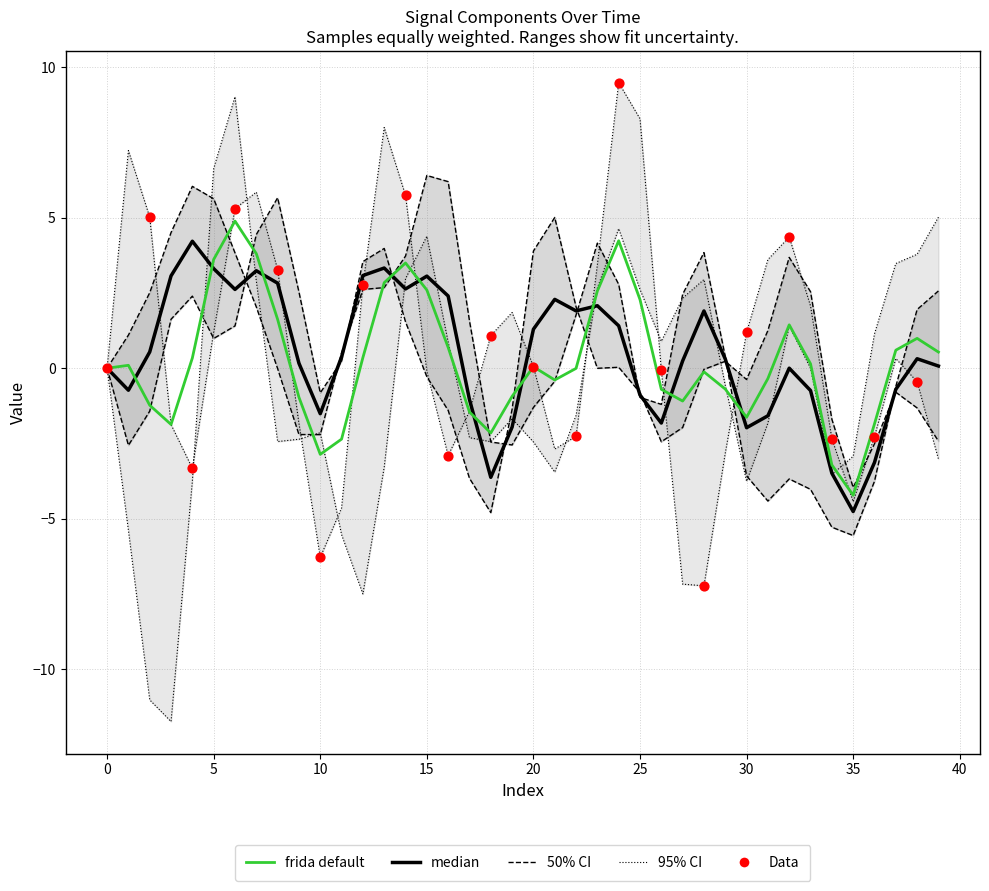

What is the total value across all series at 33?

0.6